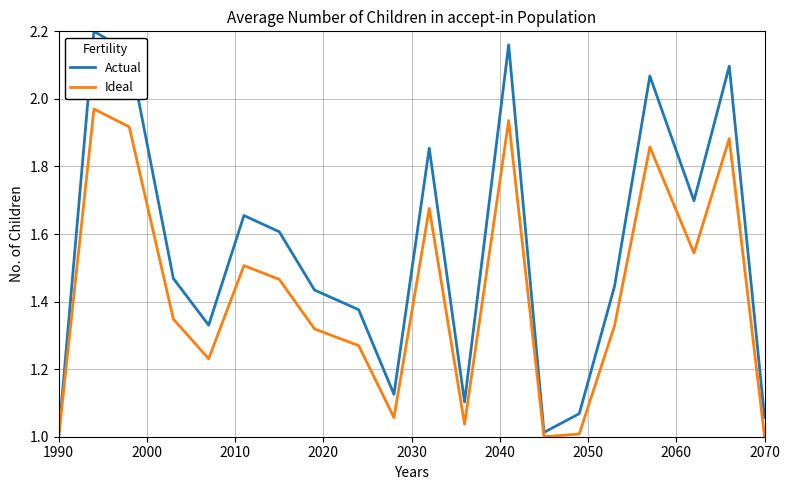

Rank the series by their maximum value, from lowest to highest.

Ideal, Actual